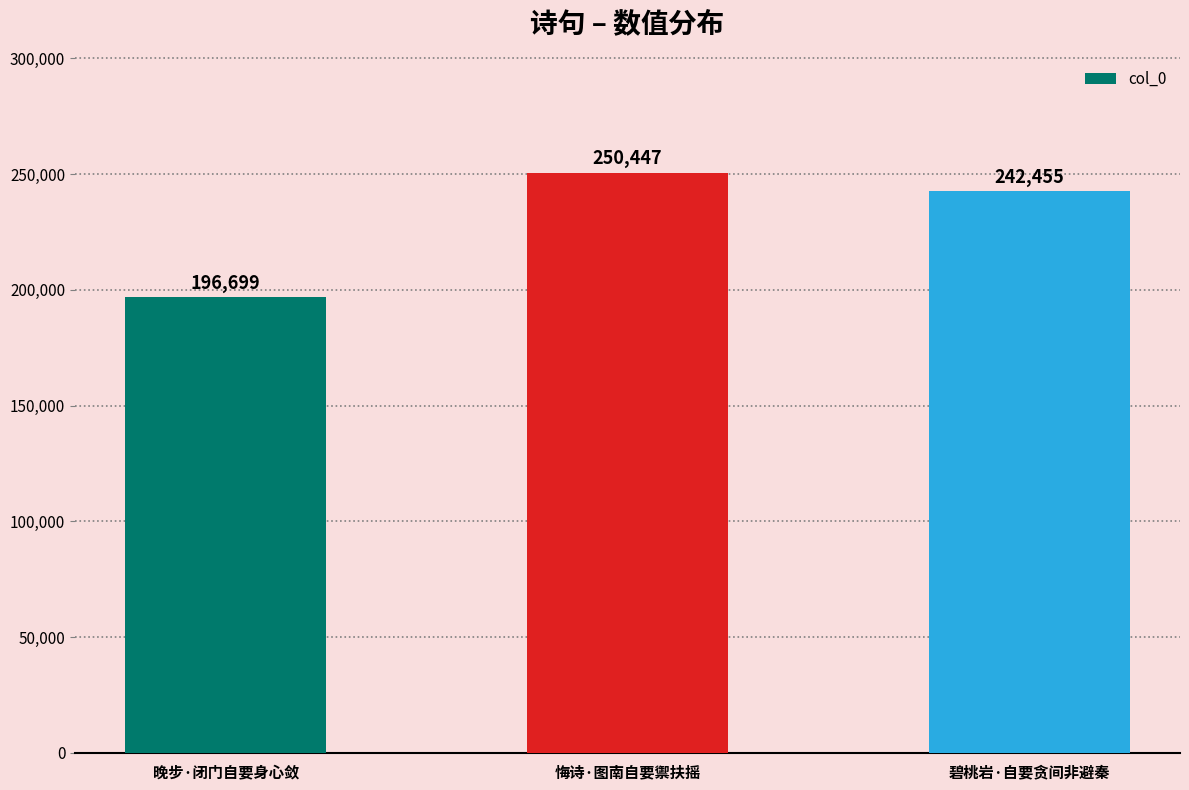

The chart shows a value of 250447 at 悔诗·图南自要禦扶摇. True or false?

True